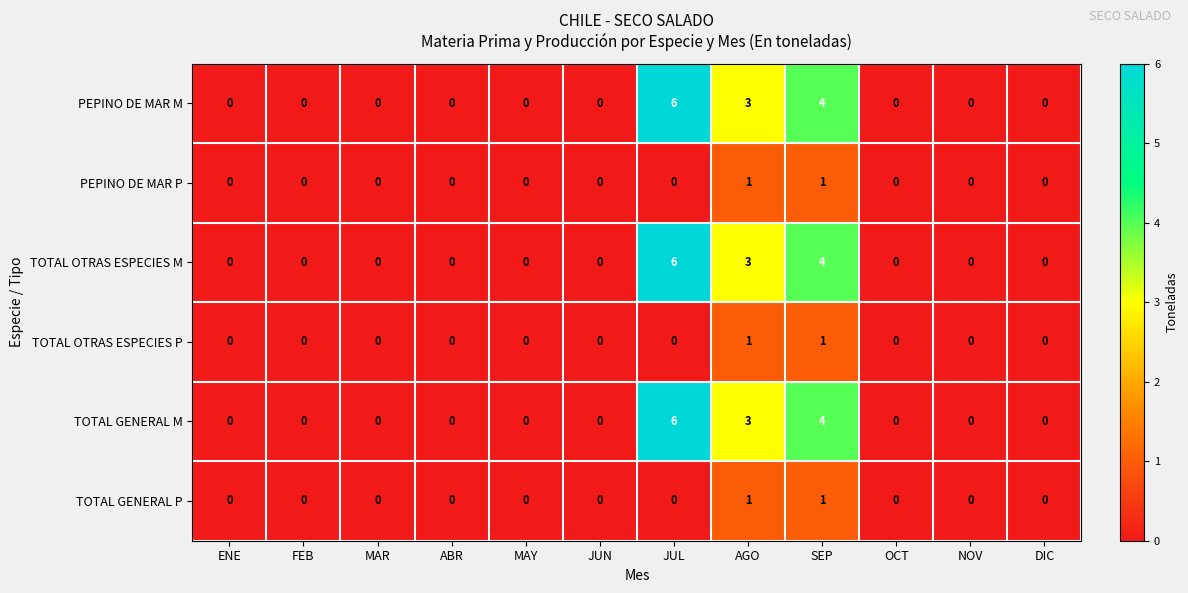

Is it true that TOTAL OTRAS ESPECIES M equals 4 at MAY?

False